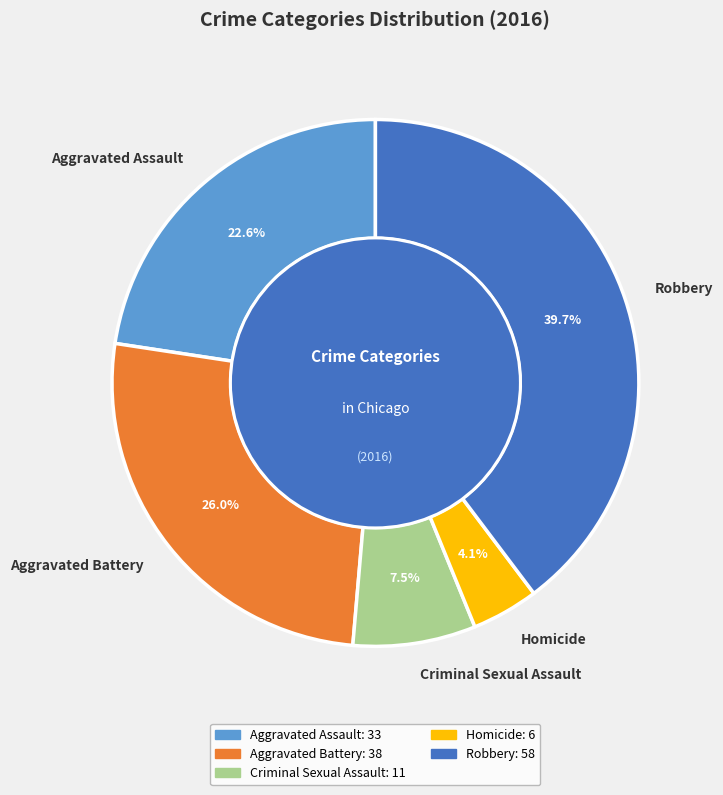

Rank the categories by value from lowest to highest.

Homicide, Criminal Sexual Assault, Aggravated Assault, Aggravated Battery, Robbery